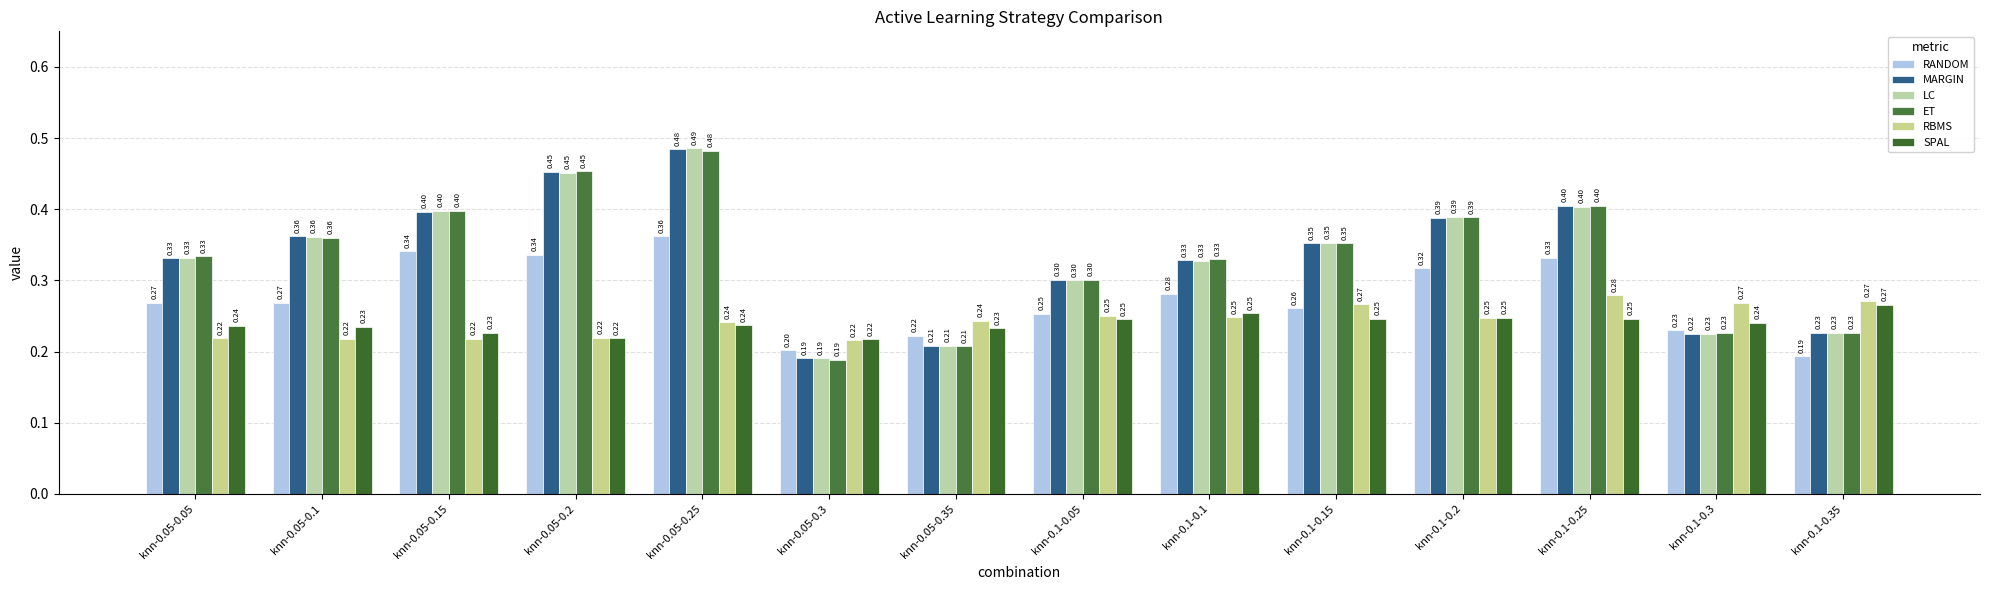

What is the difference between the maximum and minimum values in the RBMS series?

0.1